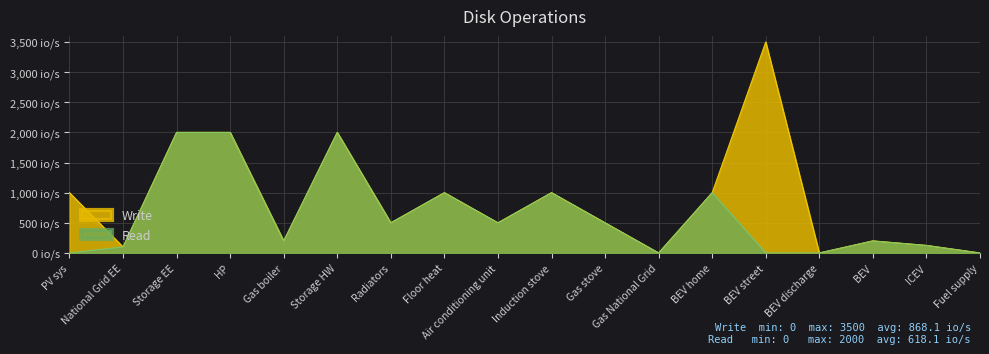

How many interior local valleys (lower than both neighbors) does the data have?

4